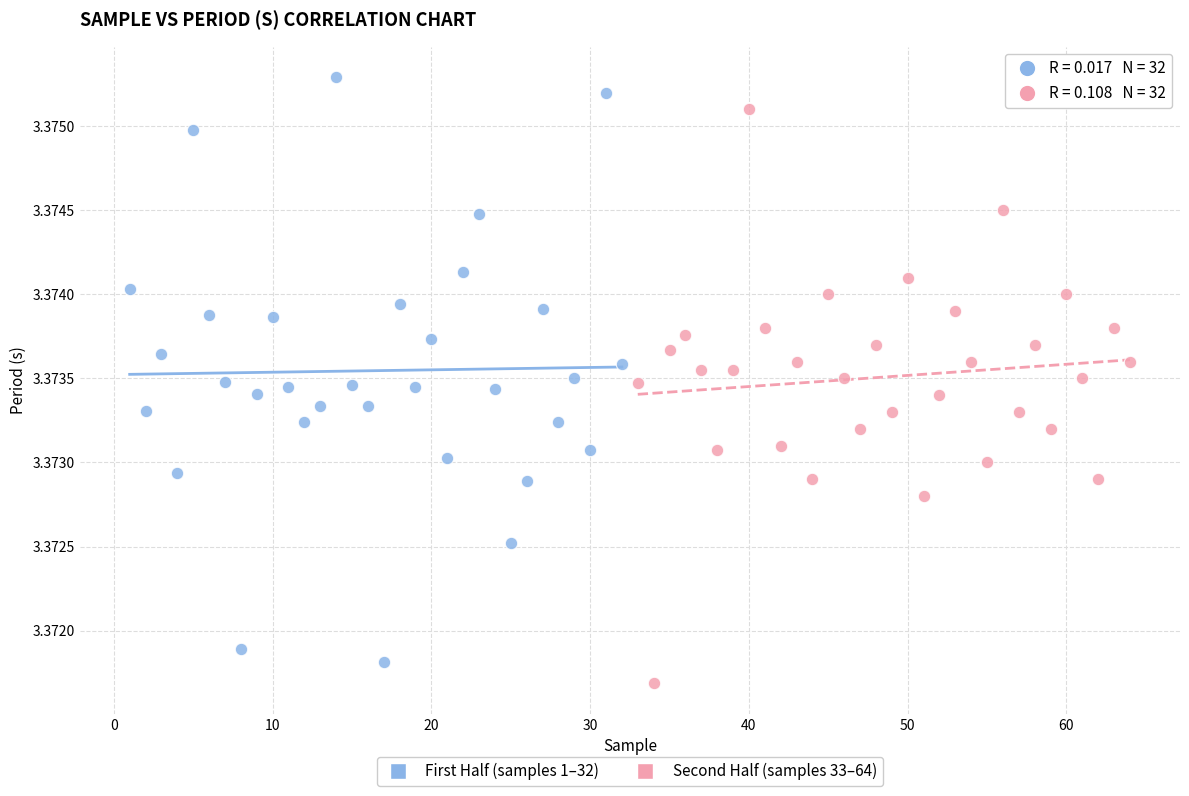

Which series reaches the maximum Y coordinate?

First Half (samples 1–32)